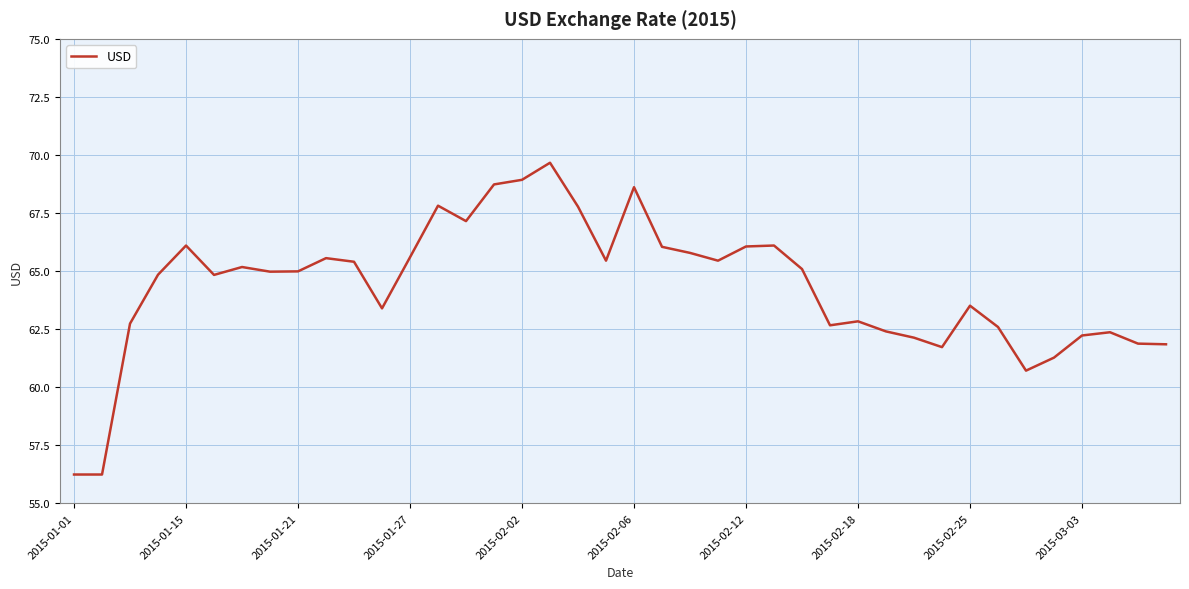

What is the greatest value displayed?

69.7